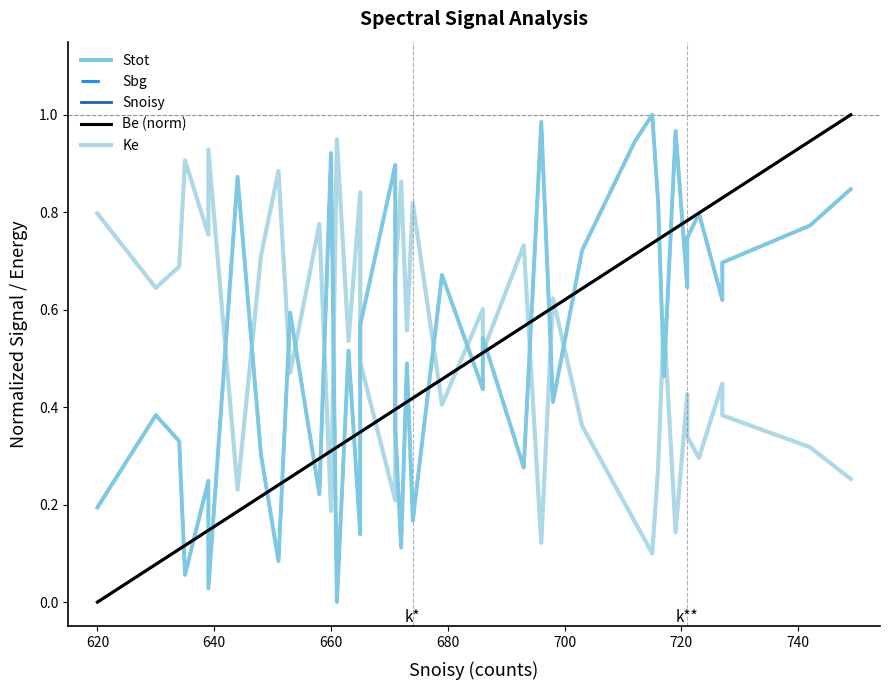

True or false: Be (norm) and Snoisy intersect in this chart.

False